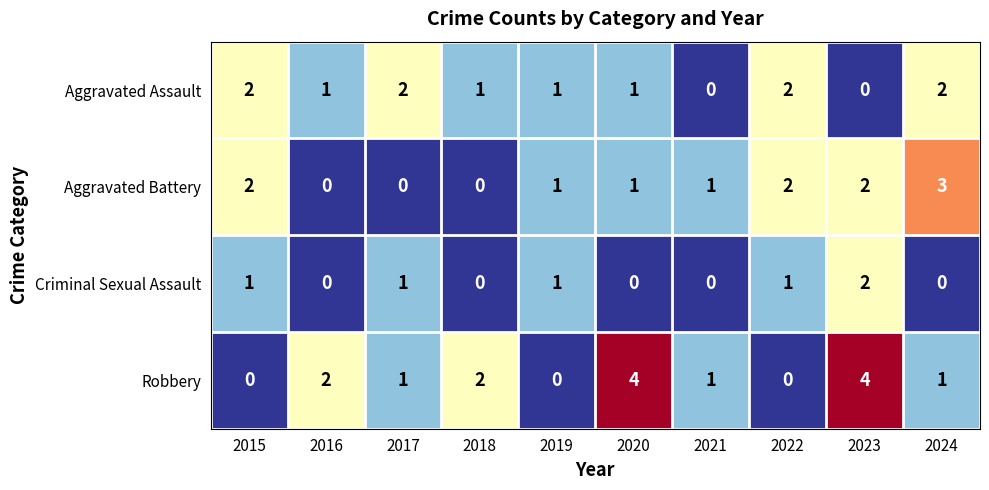

What is the highest value of the Robbery series?

4